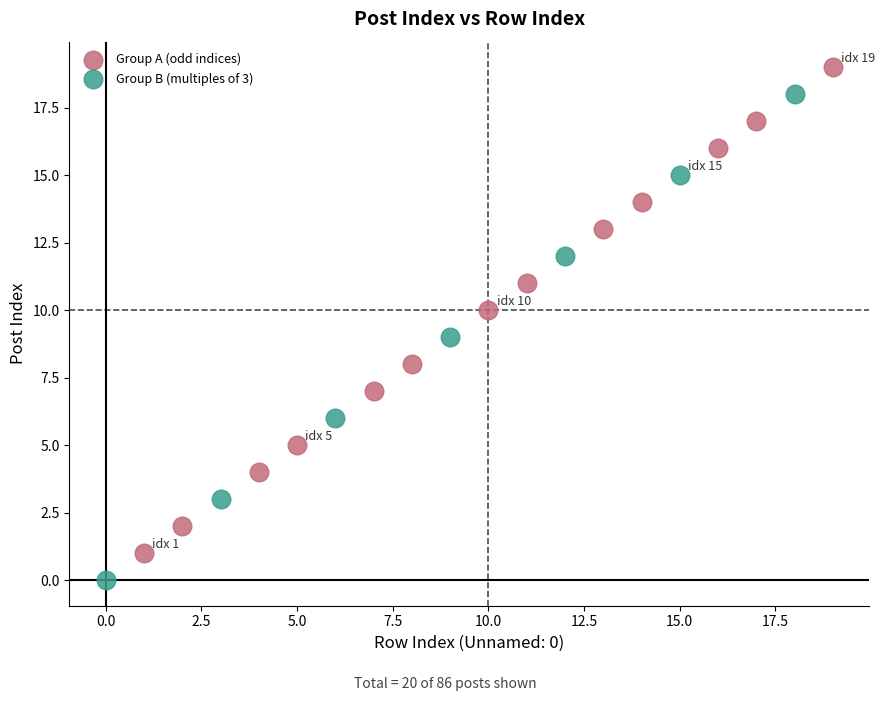

What are all the series names shown in the legend?

Group A (odd indices), Group B (multiples of 3)